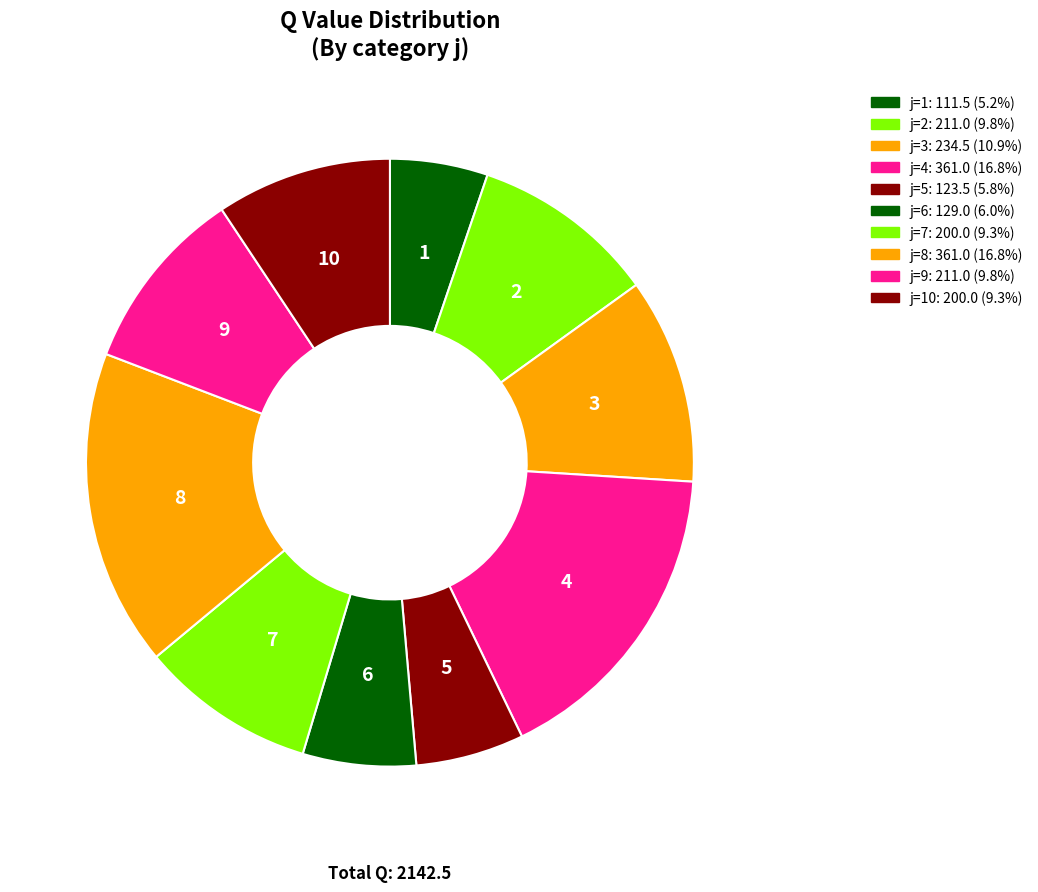

Rank the categories by value from highest to lowest.

4, 8, 3, 2, 9, 7, 10, 6, 5, 1